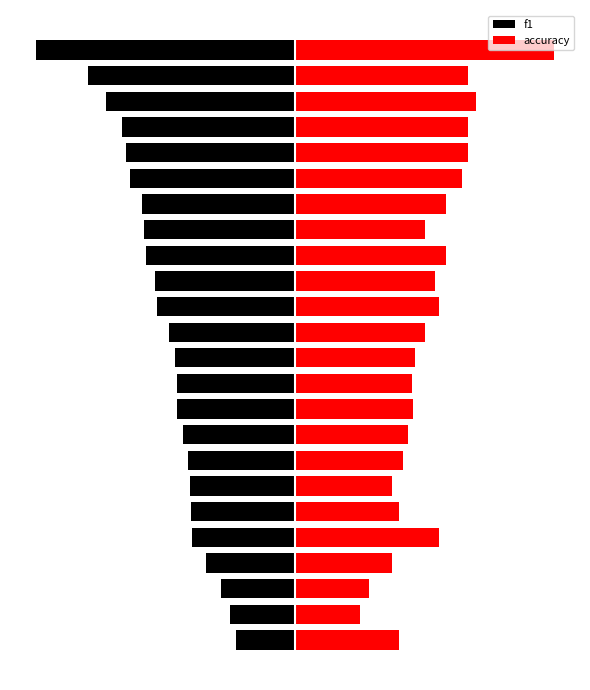

What is the difference between the f1 values at 23 and 10?

0.5